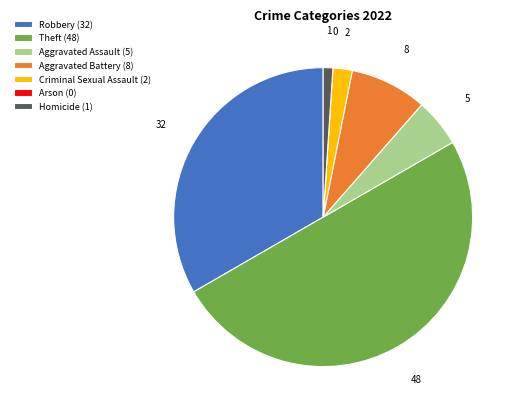

What is the ratio of the value at Theft (48) to the value at Aggravated Battery (8)?

6.0